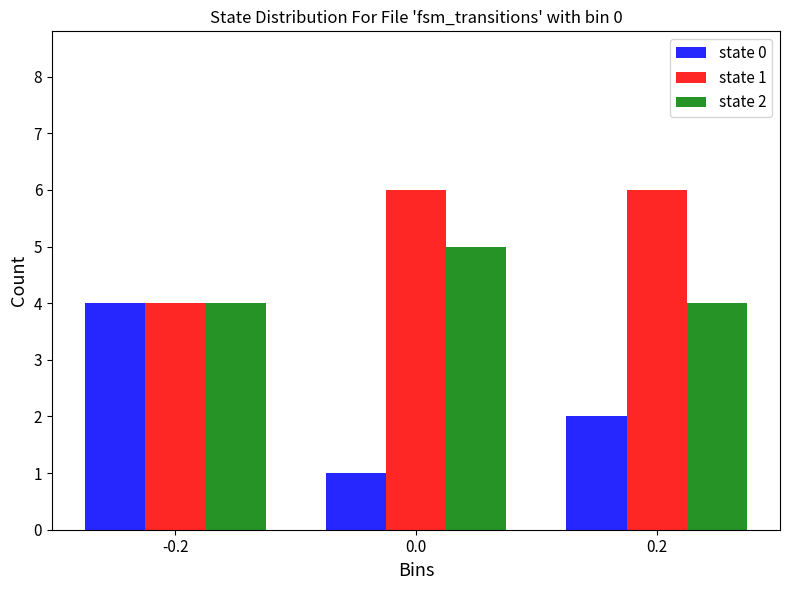

Count the number of categories in the chart.

3